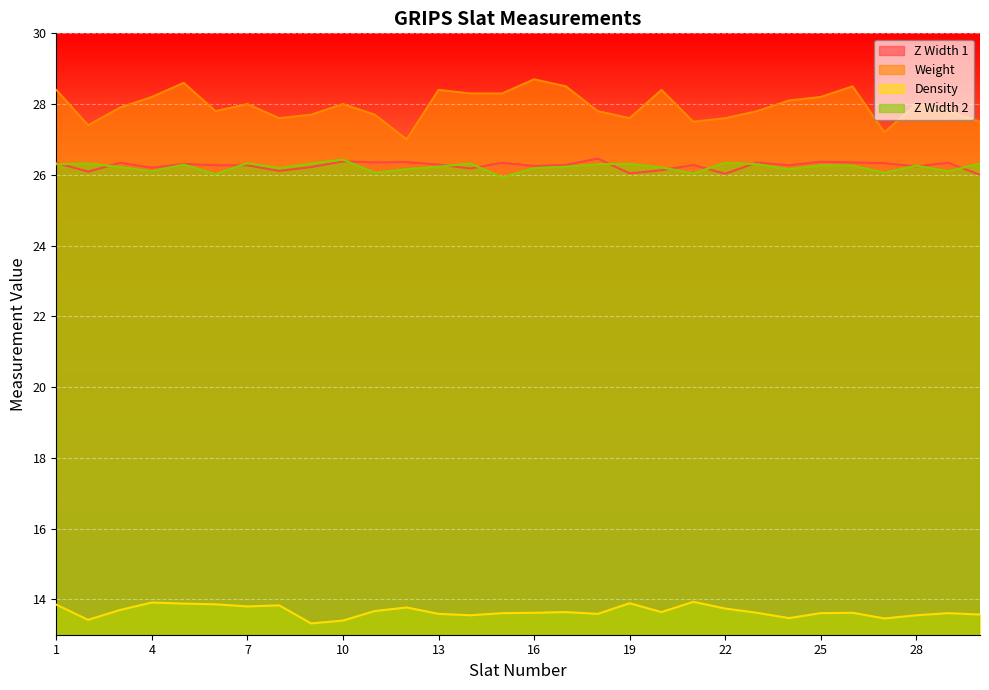

Between 29 and 25, which is larger?

25